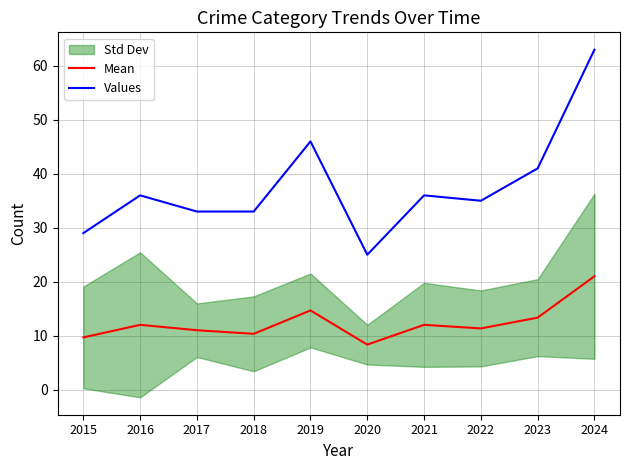

At 2023, list the series in order from largest to smallest.

Values, Mean